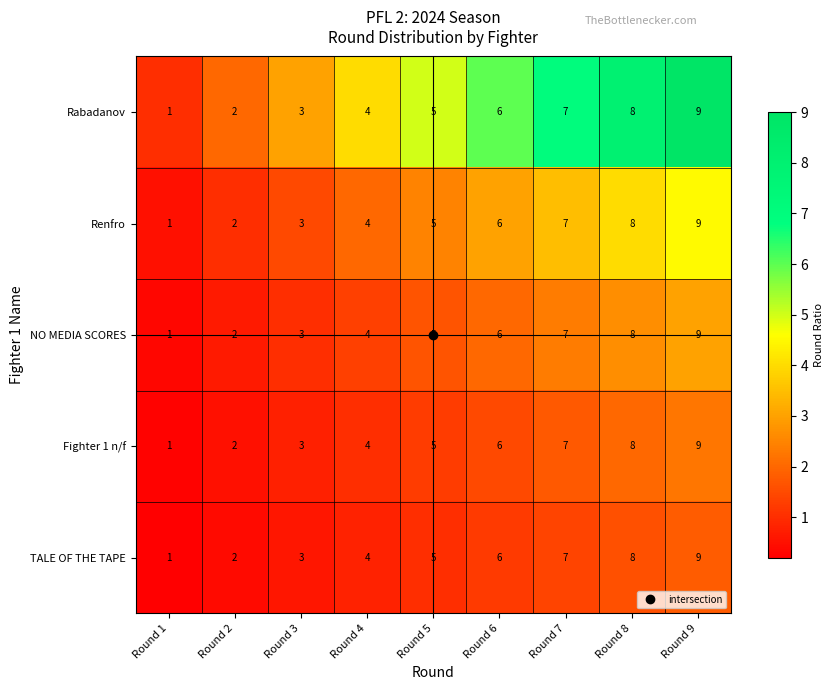

What is the difference between the second highest and minimum values in the Rabadanov series?

7